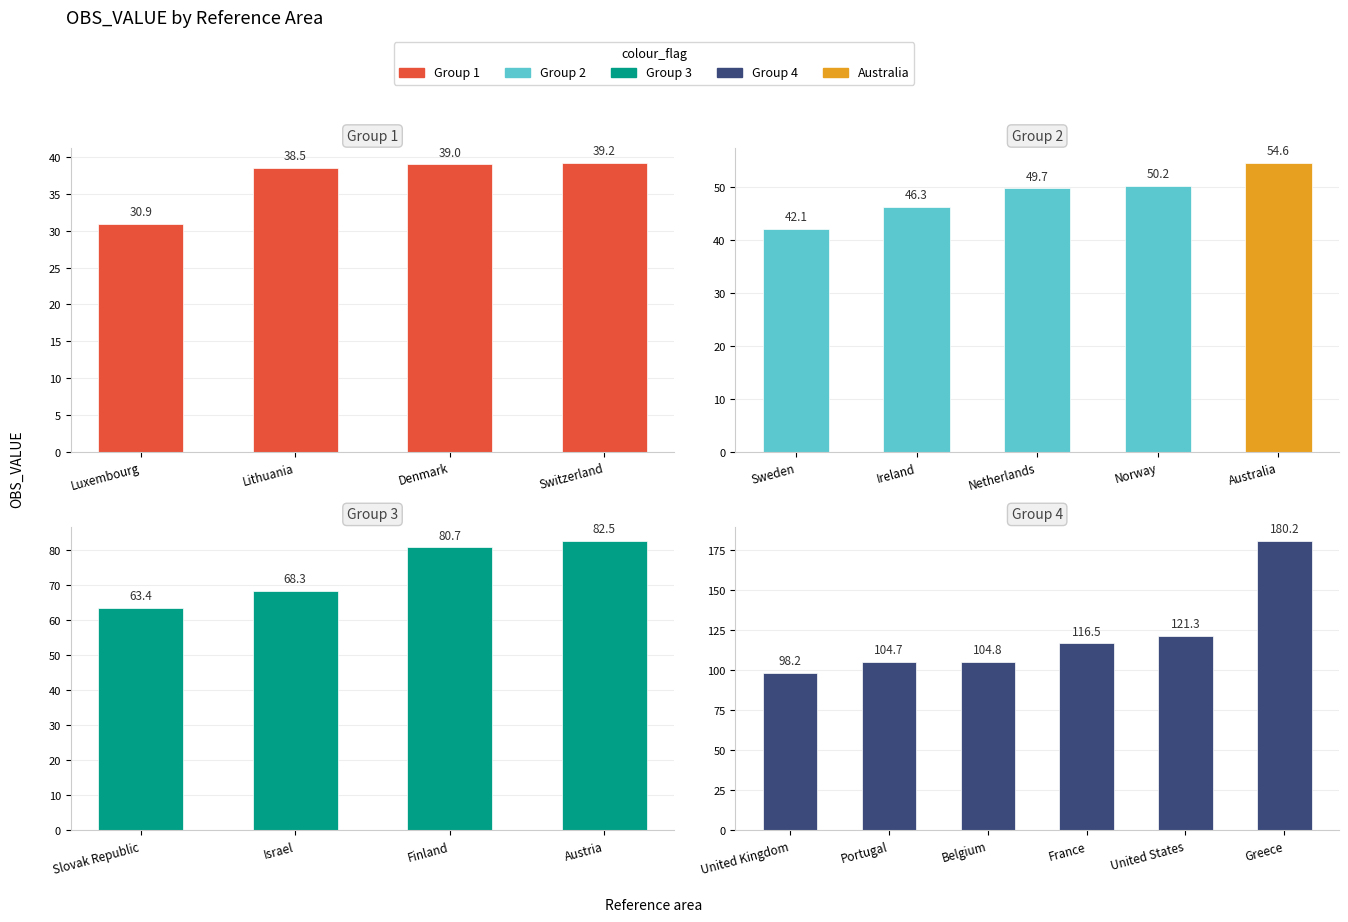

What is the sum of the values at Denmark and Norway?

89.2